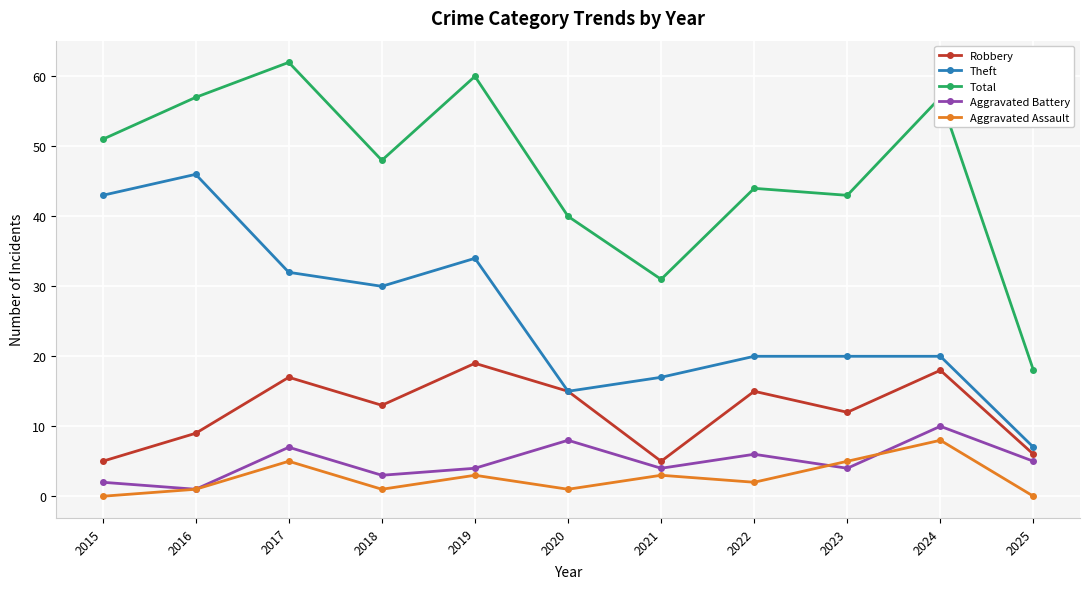

The value of Theft at 2025 is 7. True or false?

True